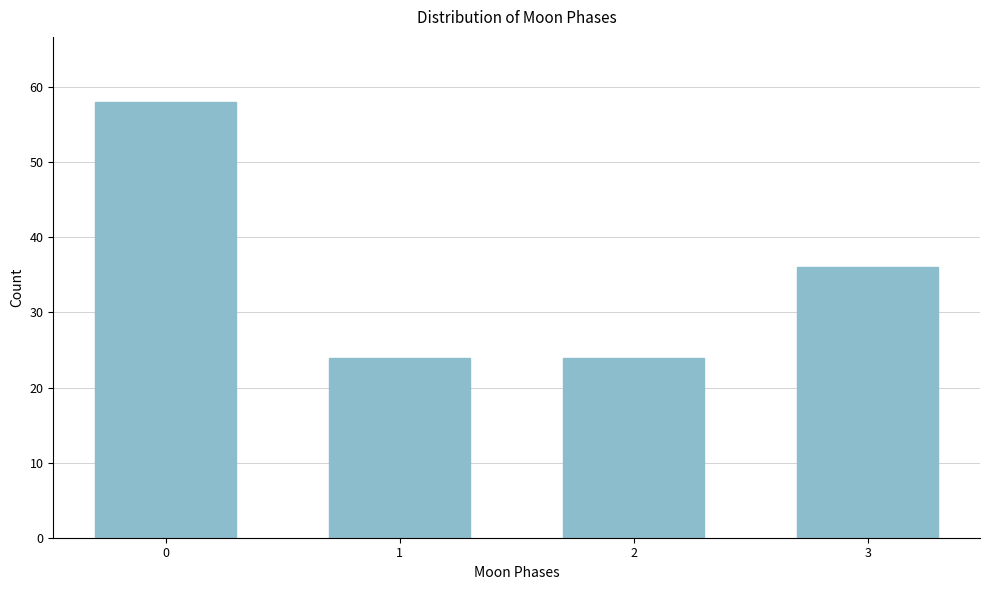

Reading right to left, list all the values displayed in this chart.

36	24	24	58